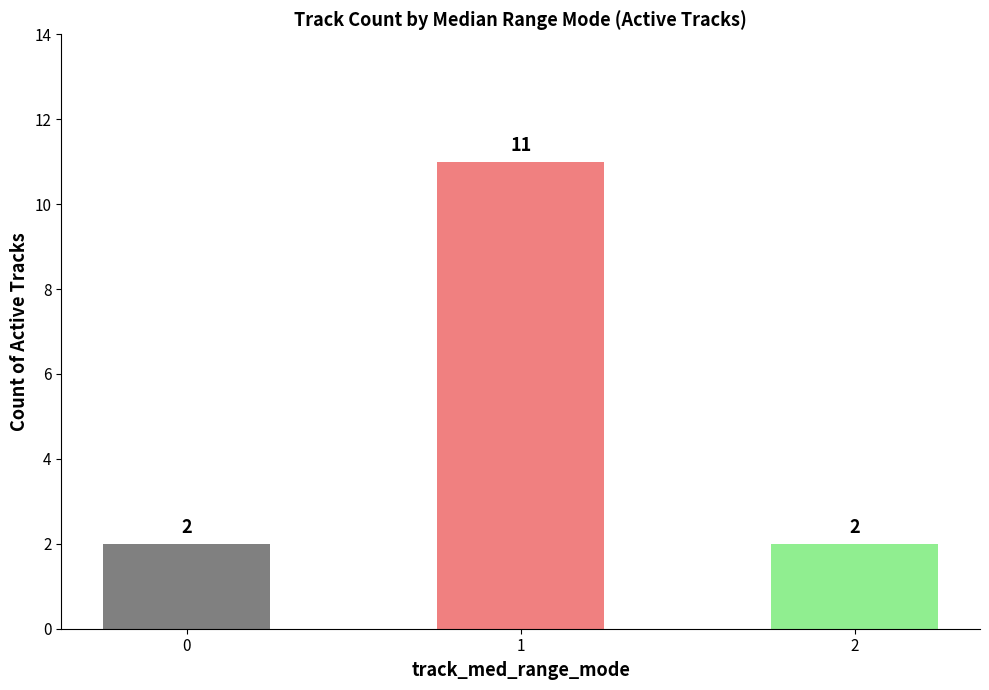

True or false: the data shows 2 at 0.

True